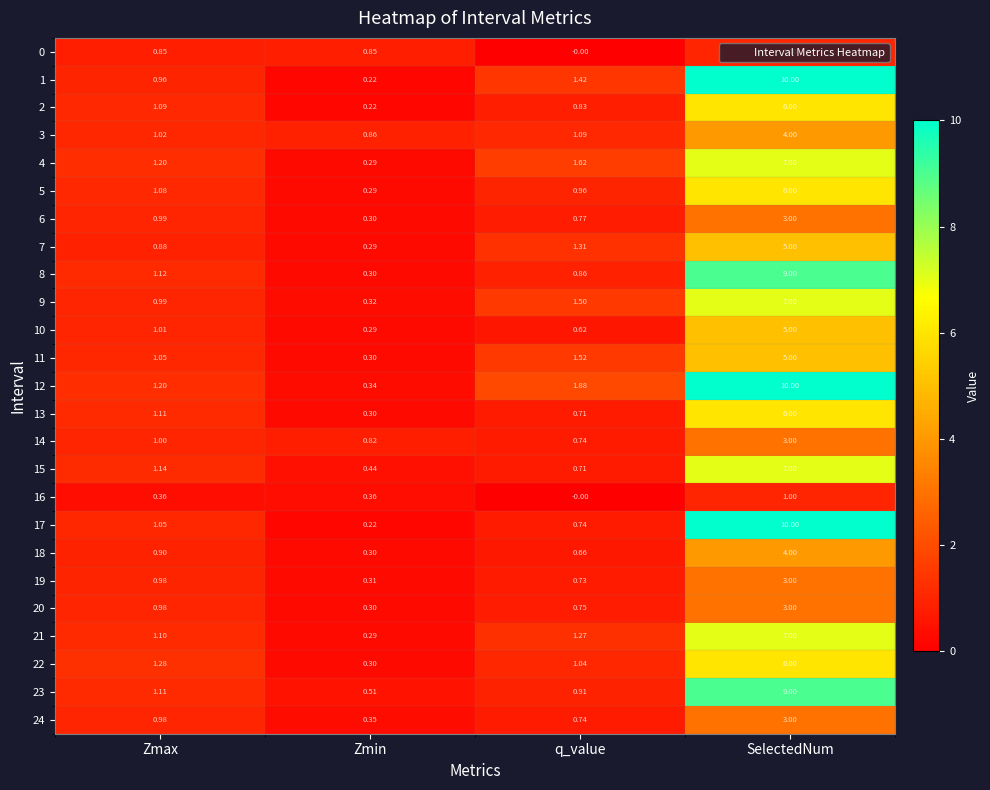

At which category is the sum across all series the highest?

SelectedNum